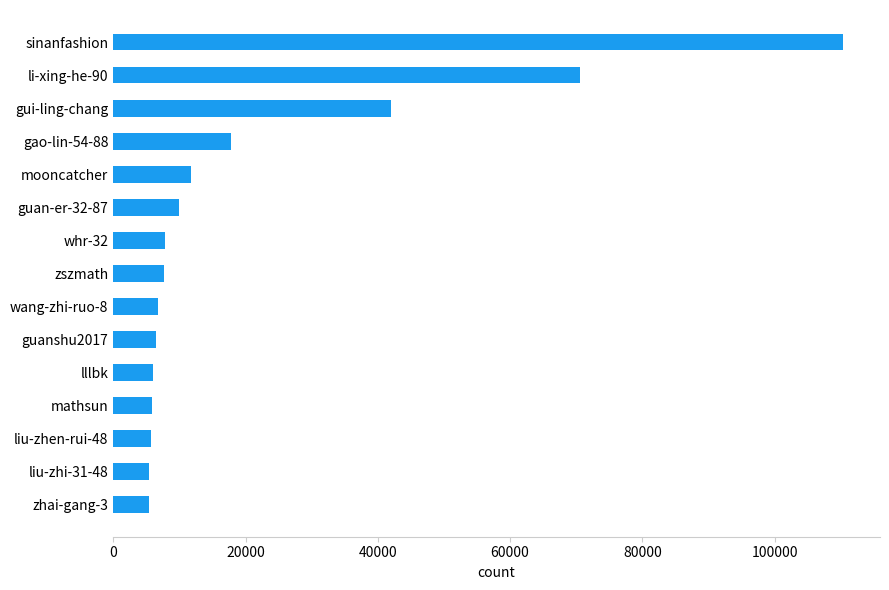

Does the chart contain stacked bars?

No